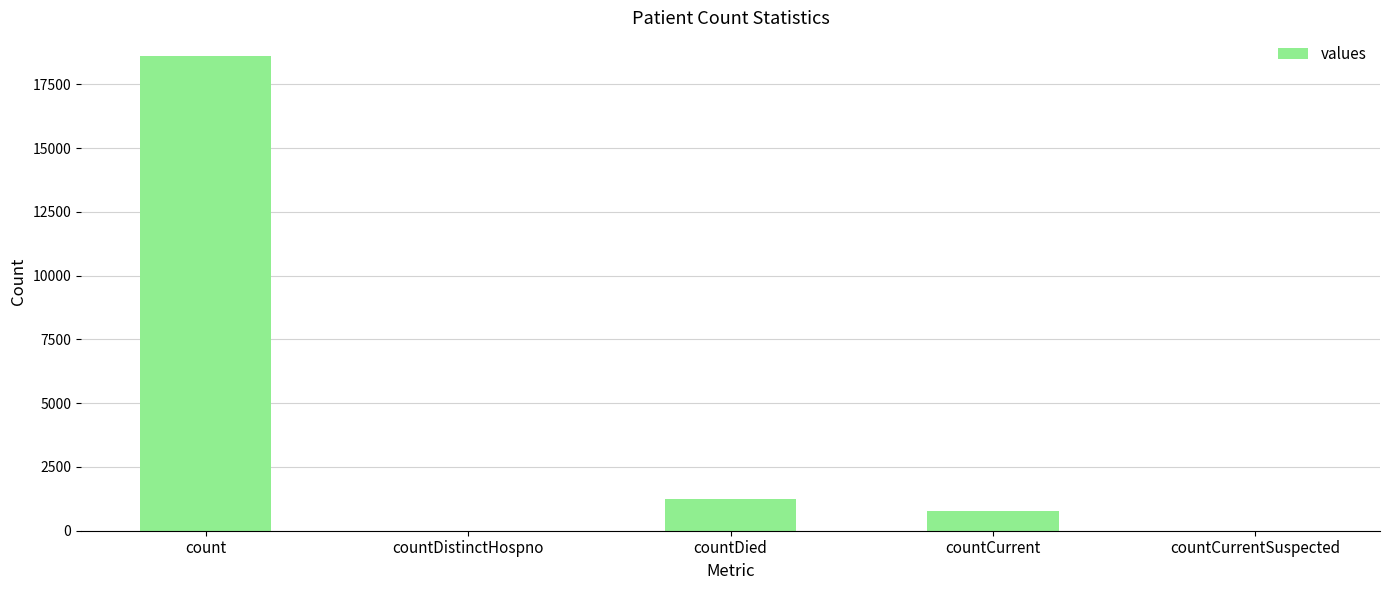

What is the sum of all values?

20654